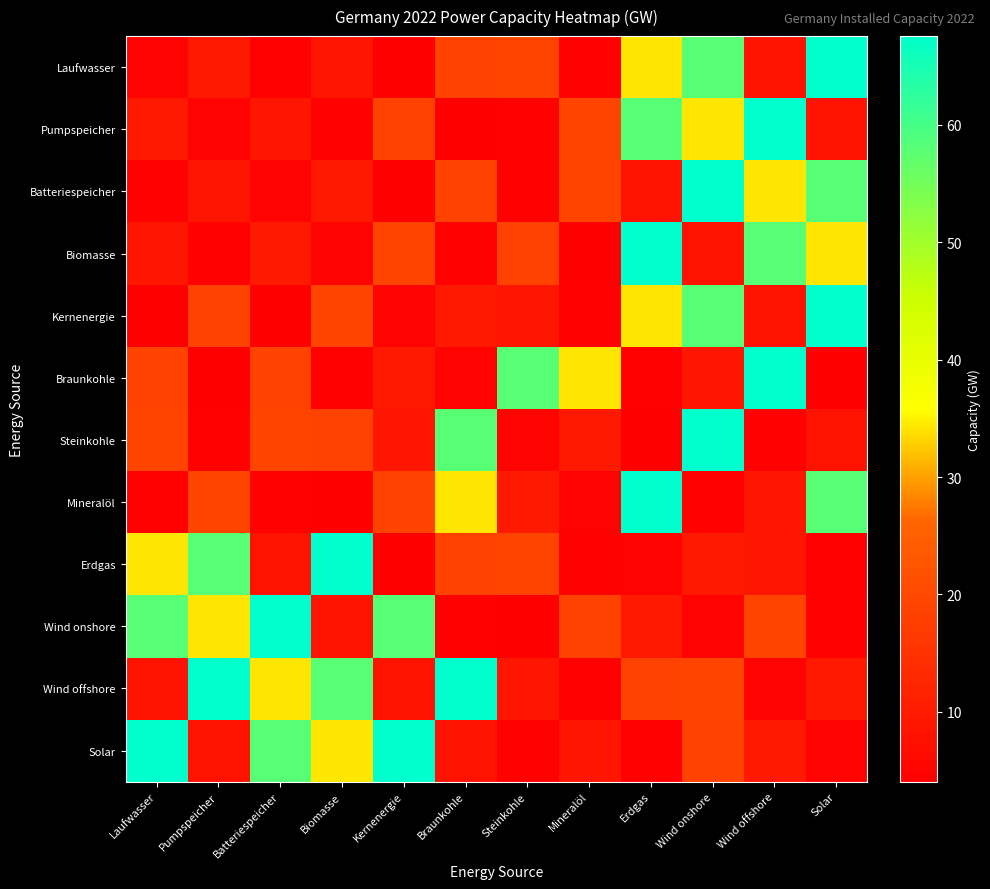

At how many categories does at least one series exceed 44?

11